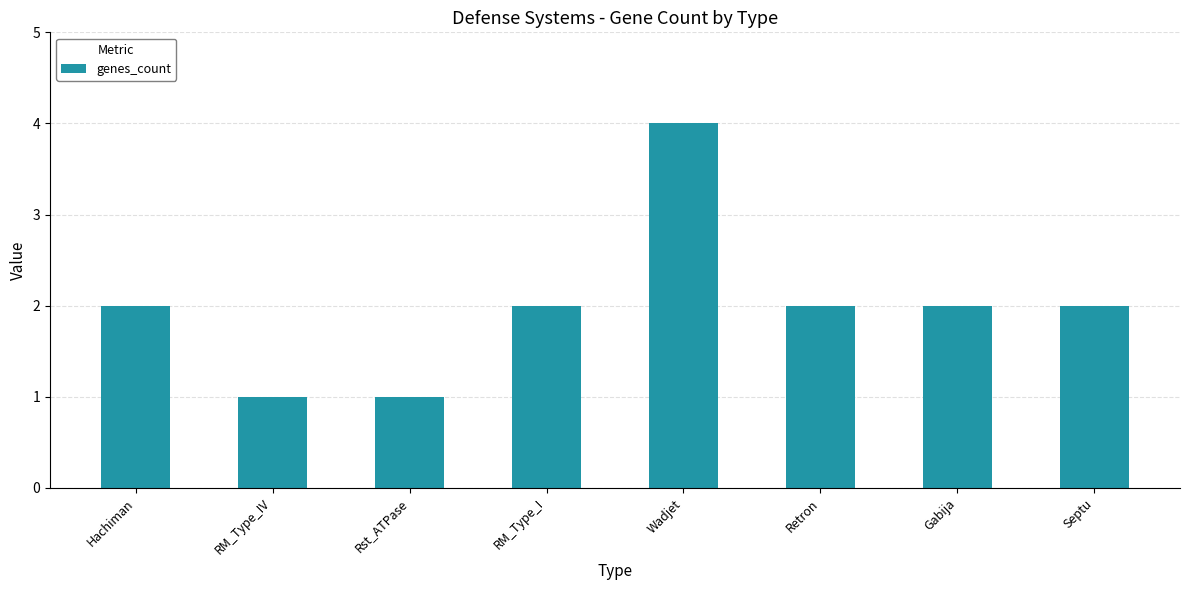

Count the values in the range 2 to 3.

5